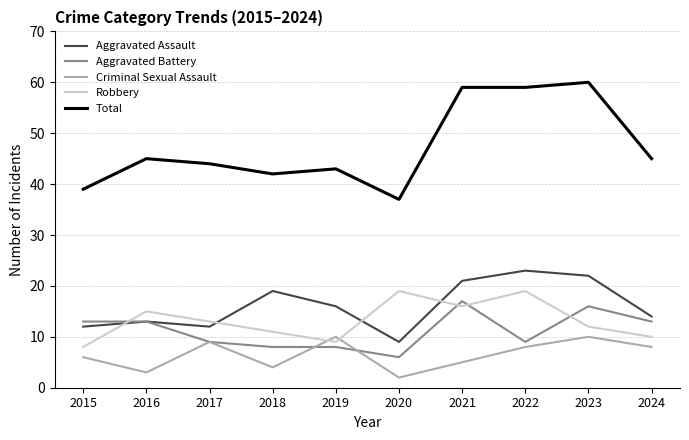

What is the difference between the maximum and second lowest values in the Aggravated Battery series?

9